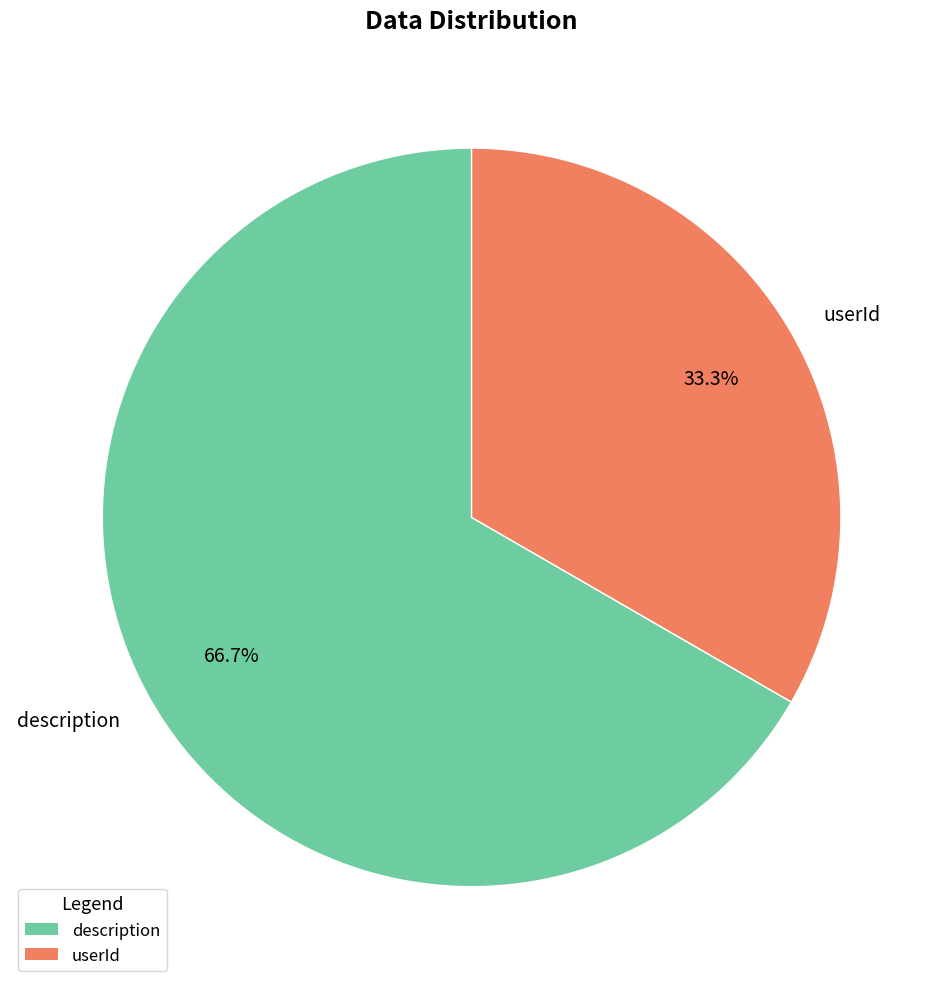

Which slice represents more than half of the pie?

description